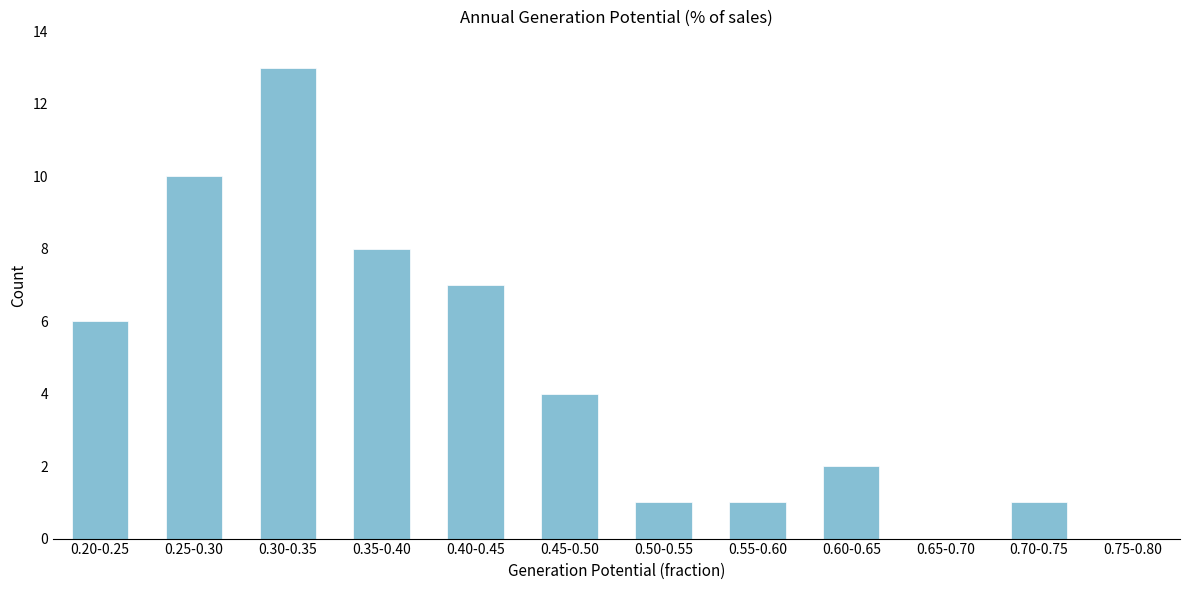

Reading left to right, extract all data points from this chart.

0.20-0.25=6	0.25-0.30=10	0.30-0.35=13	0.35-0.40=8	0.40-0.45=7	0.45-0.50=4	0.50-0.55=1	0.55-0.60=1	0.60-0.65=2	0.65-0.70=0	0.70-0.75=1	0.75-0.80=0